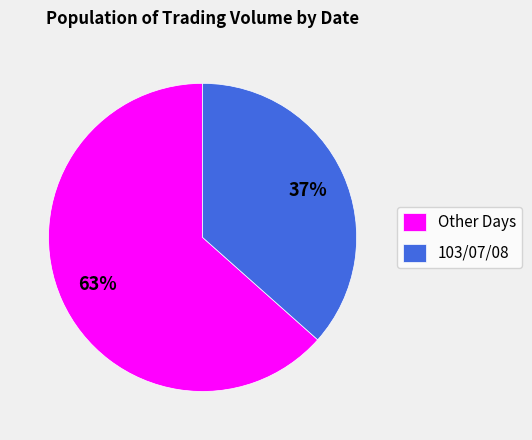

Is the sum of 103/07/08 and Other Days greater than half?

Yes